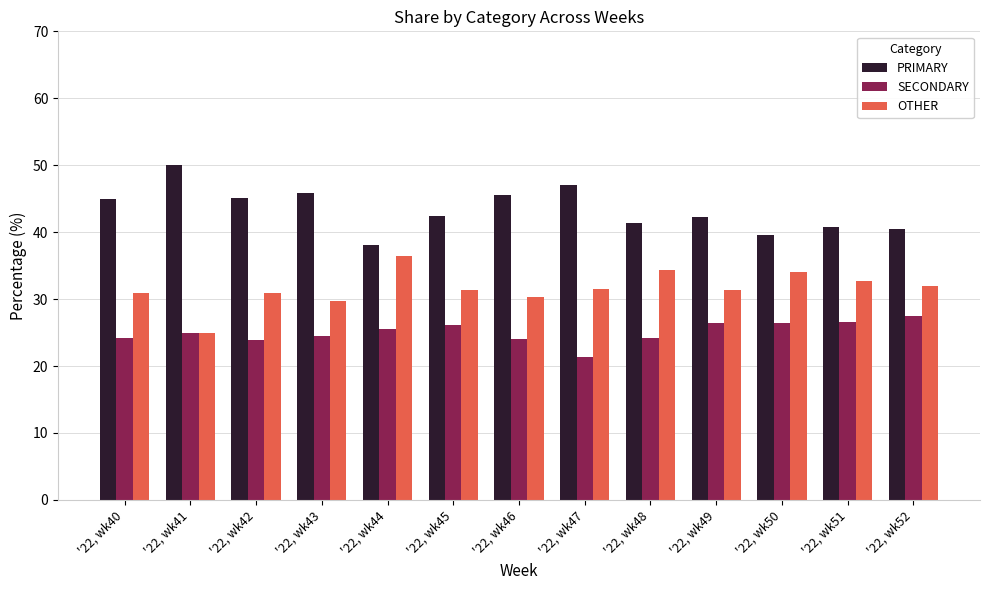

True or false: SECONDARY has a value of 24.5 at '22, wk43.

True